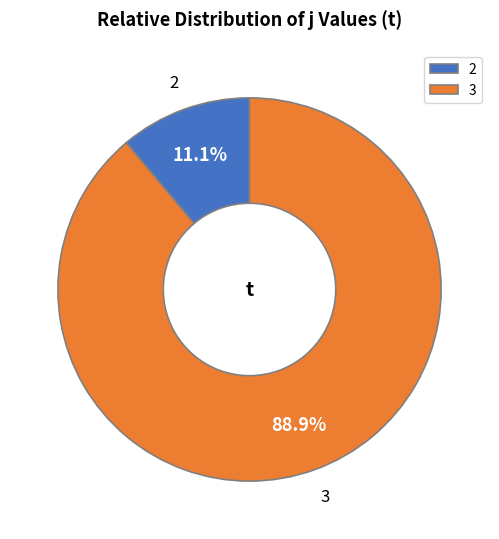

Rank the categories by value from lowest to highest.

2, 3